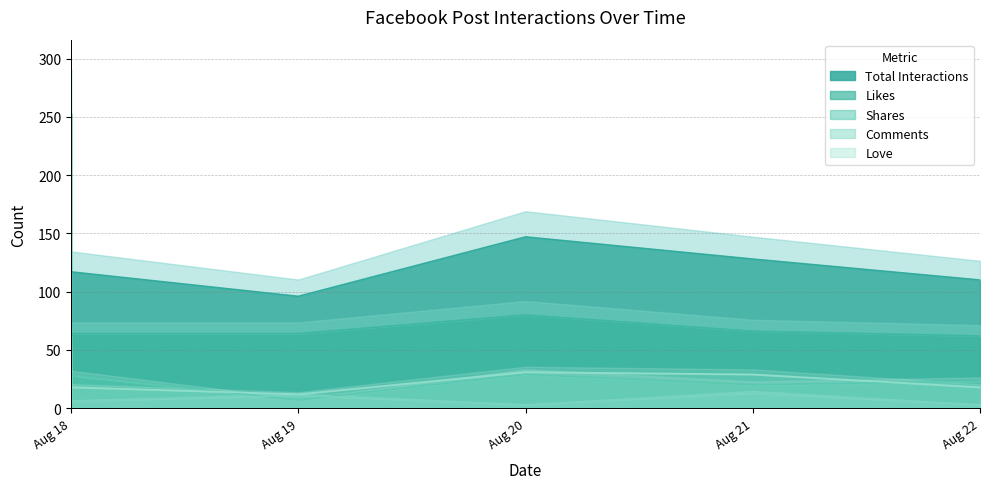

At which label does Comments reach its minimum?

Aug 20